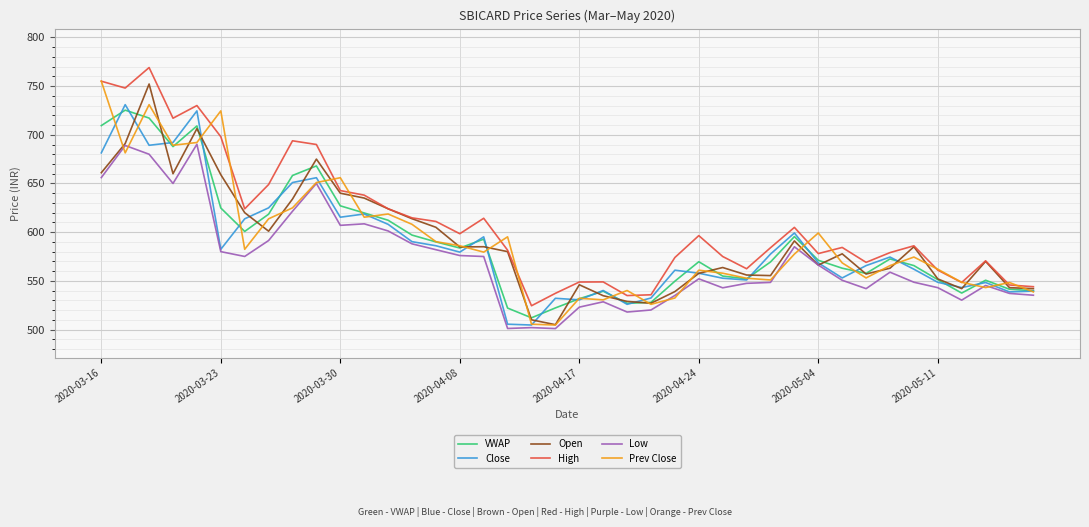

What is the smallest value displayed?

501.0